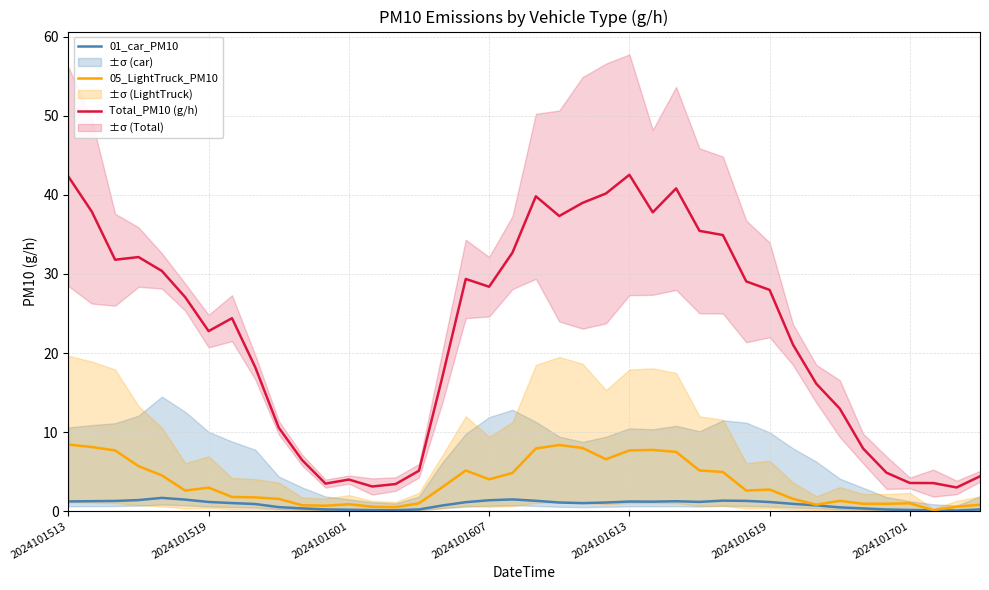

Is it true that 05_LightTruck_PM10 equals 0.2 at 14?

False